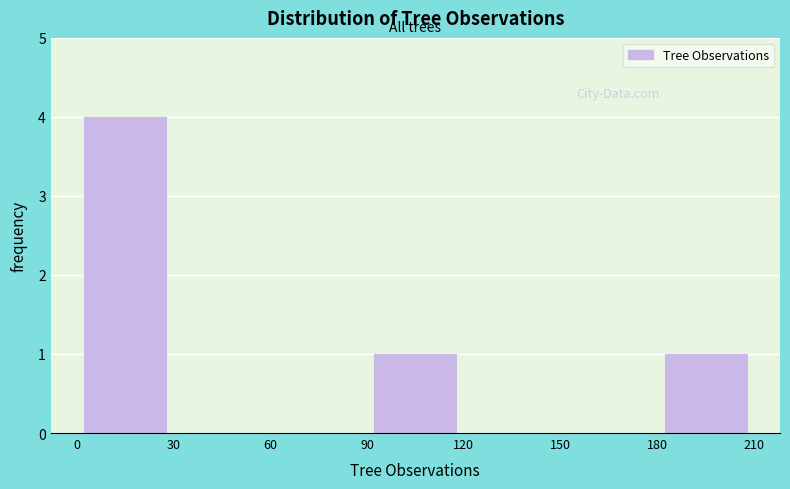

Which range on the x-axis has the tallest bar?

0 to 30